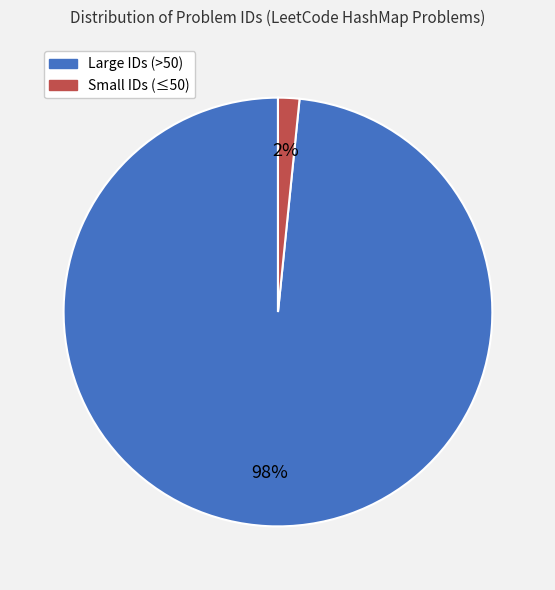

To the nearest percent, what is the average slice percentage?

50%